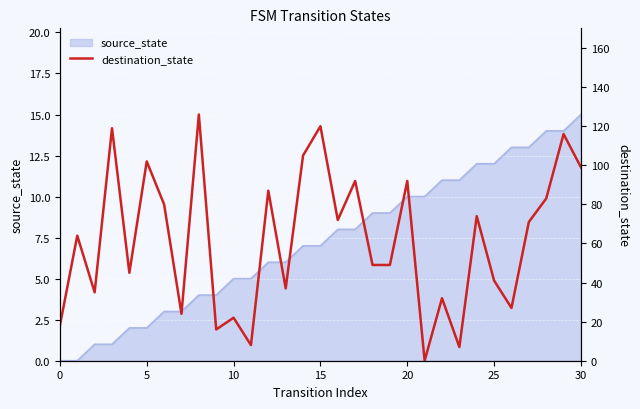

Reading left to right, extract all data points from this chart.

18	64	35	119	45	102	80	24	126	16	22	8	87	37	105	120	72	92	49	49	92	0	32	7	74	41	27	71	83	116	99